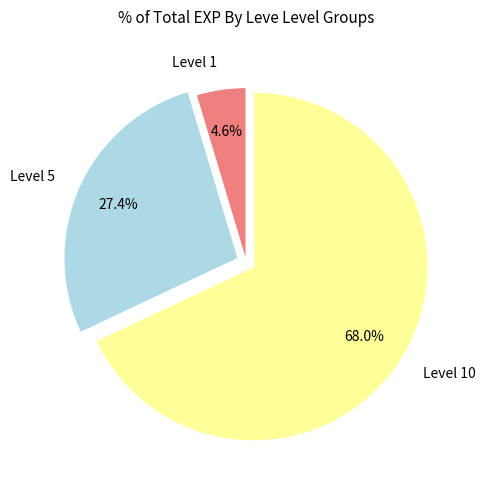

Does any single category account for the majority?

Yes